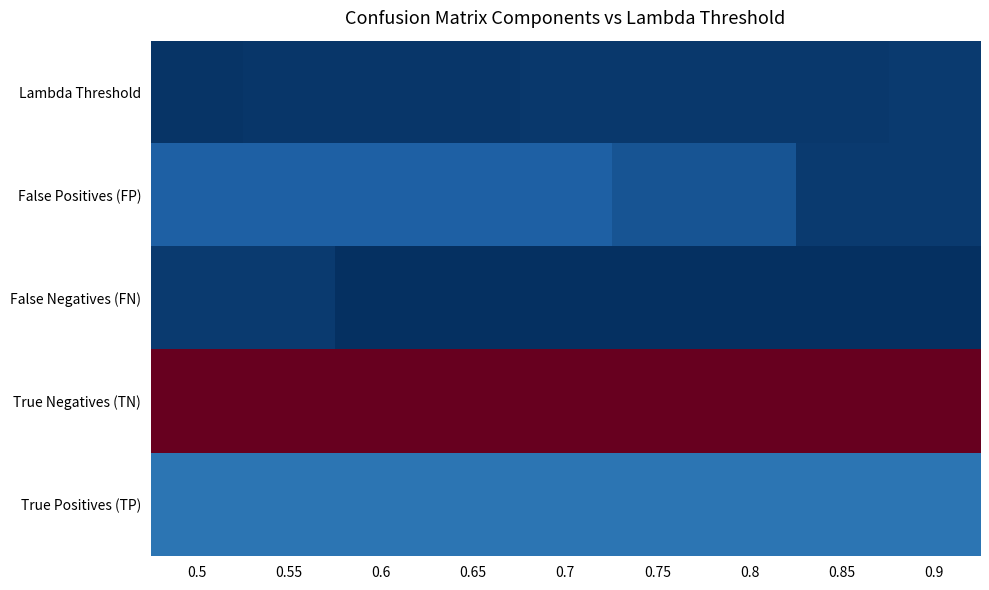

What is the total value across all series at 0.9?

51.9